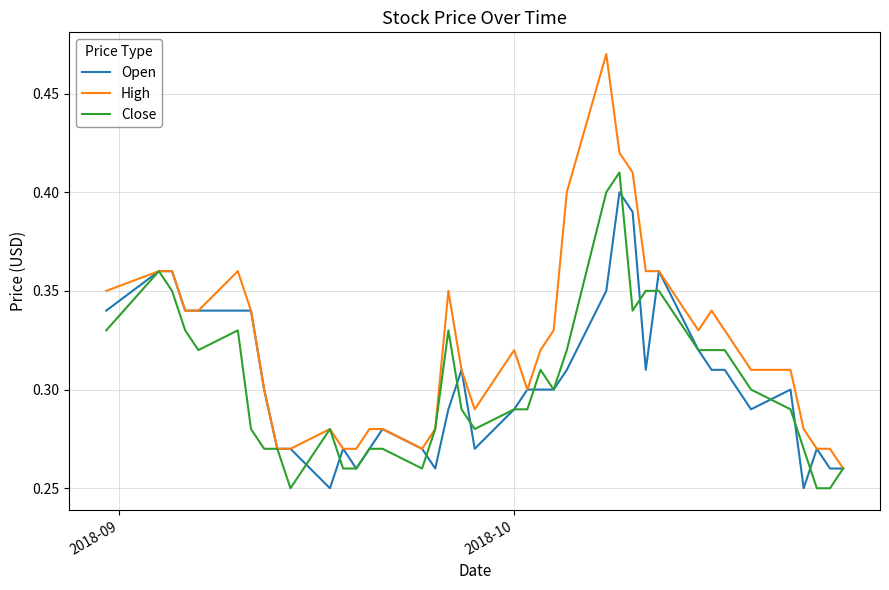

Rank the series by their maximum value, from highest to lowest.

High, Close, Open